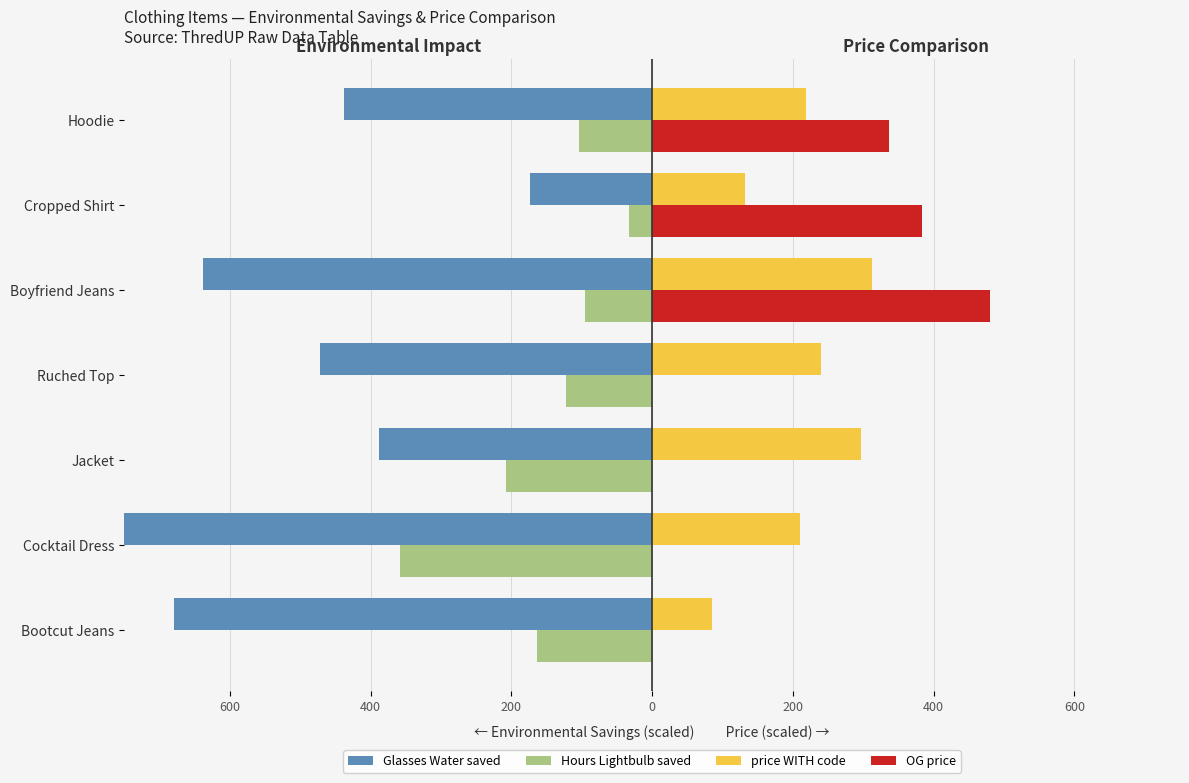

How many groups of bars are there?

7